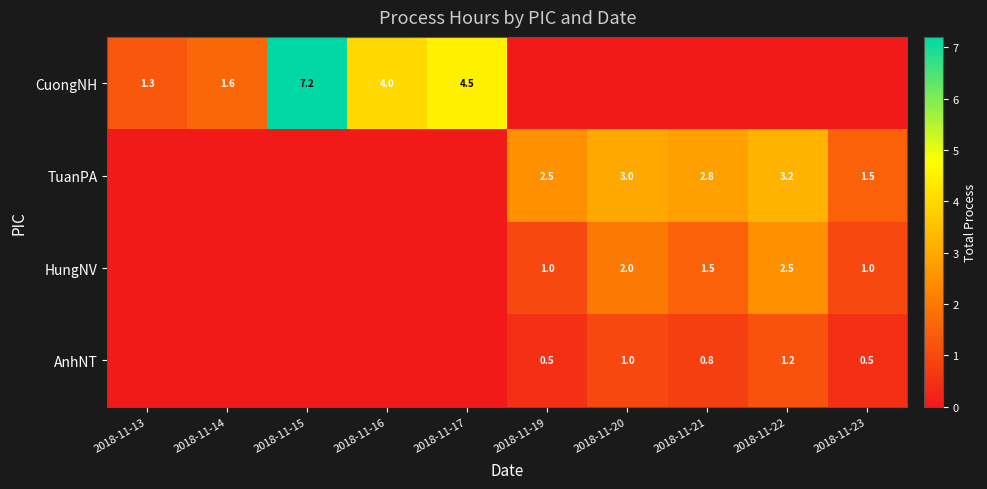

True or false: HungNV has a value of 3.5 at 2018-11-20.

False